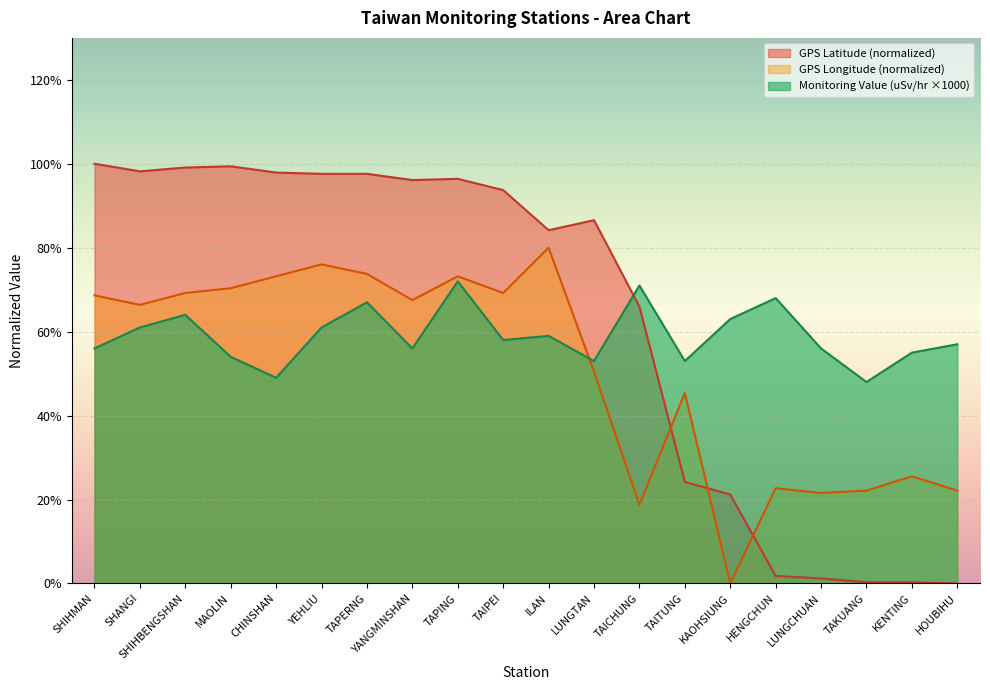

Does the chart display data point markers on the line(s)?

No